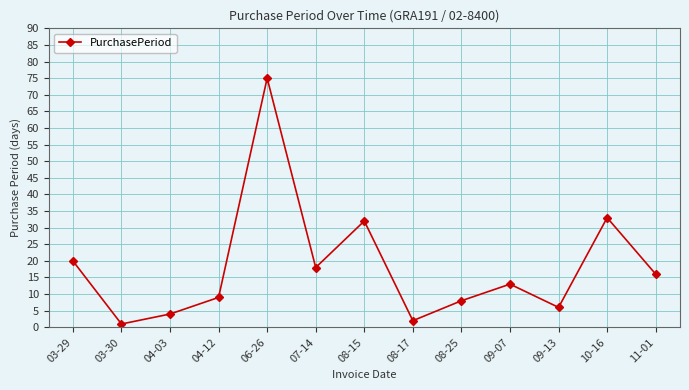

True or false: the data has more than 0 interior local peaks.

True